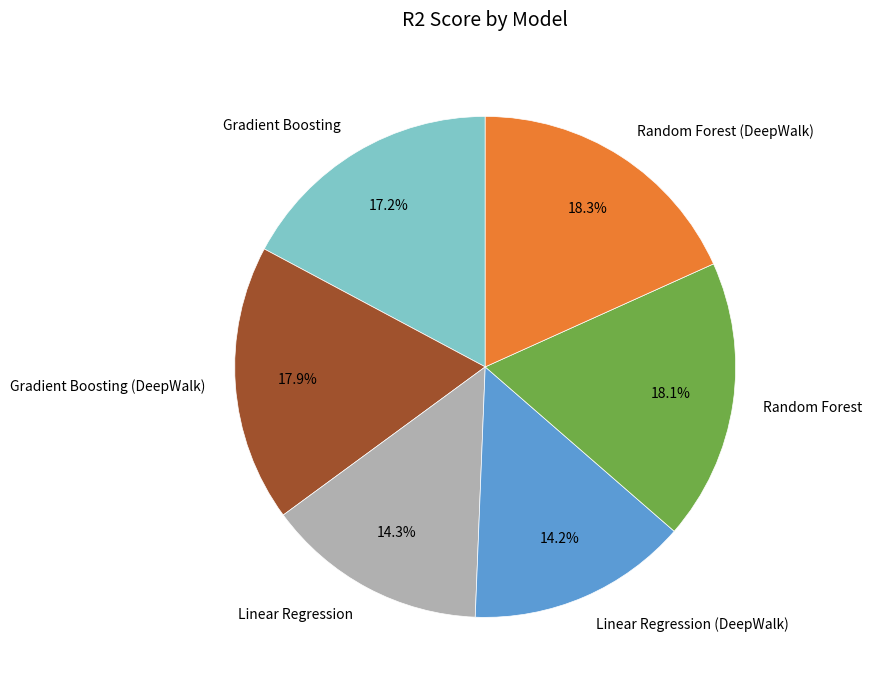

Combined, do Random Forest (DeepWalk) and Gradient Boosting account for over 50%?

No